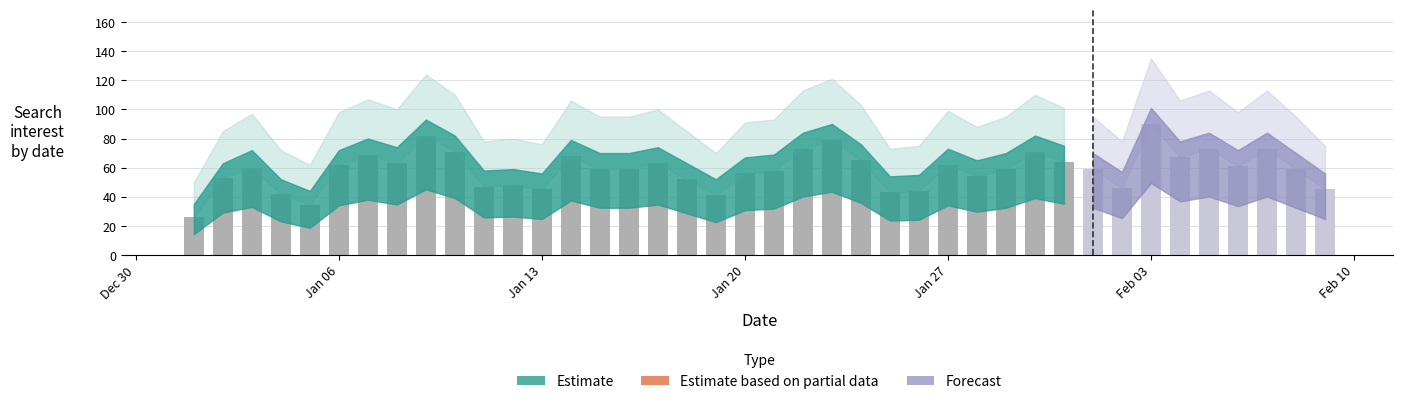

What is the average value of the bars series?

59